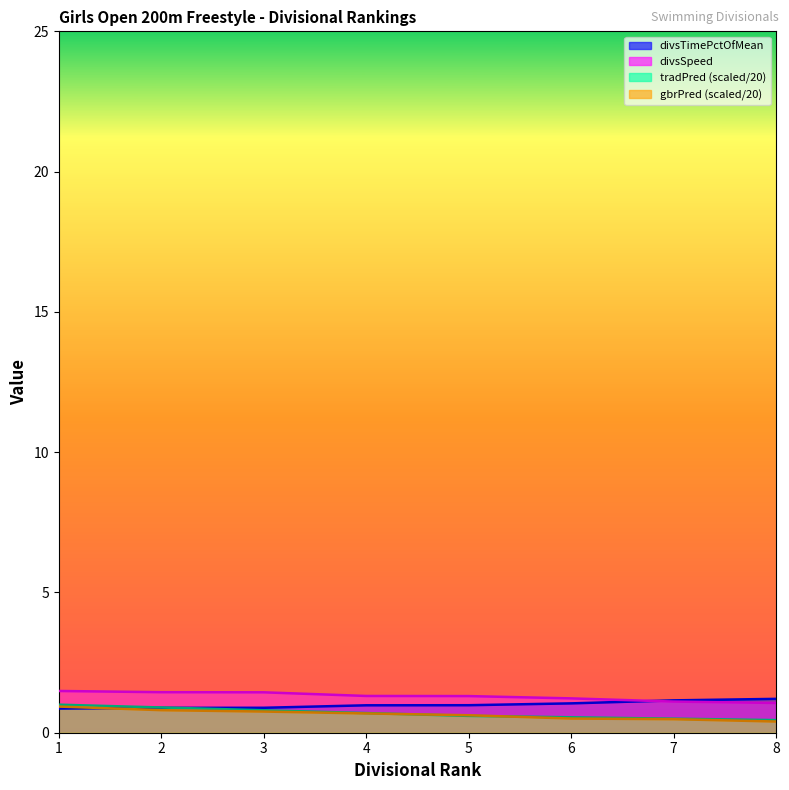

Where do gbrPred and divsTimePctOfMean first cross each other?

1 and 2